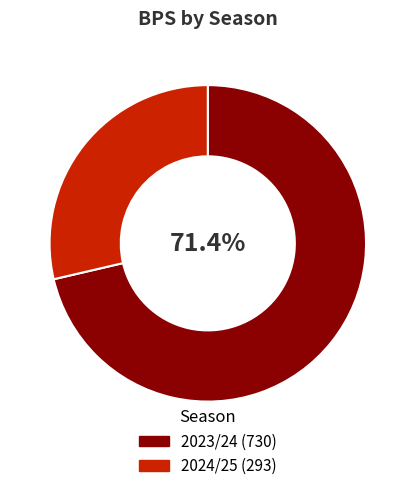

What percentage is the 2024/25 slice, to the nearest percent?

29%